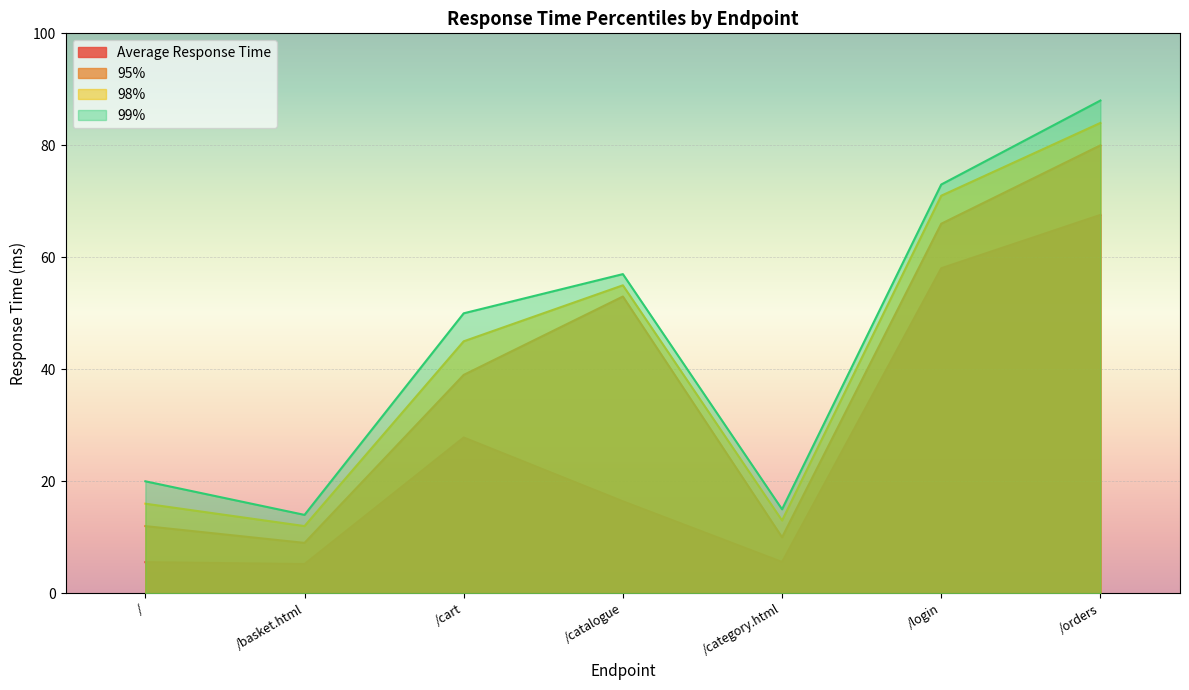

At which category is the sum across all series the highest?

/orders